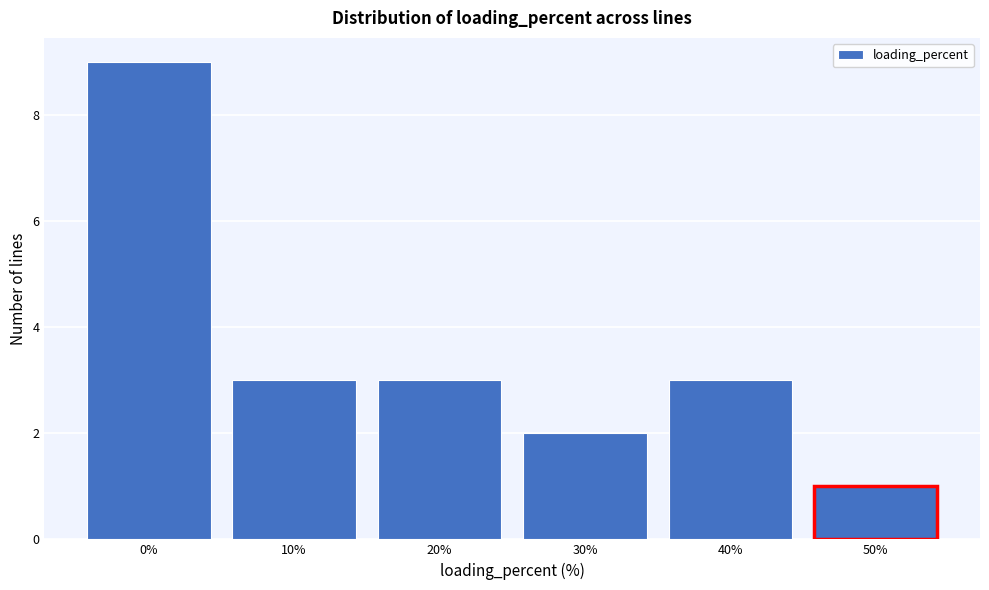

Reading left to right, list all the values displayed in this chart.

9	3	3	2	3	1